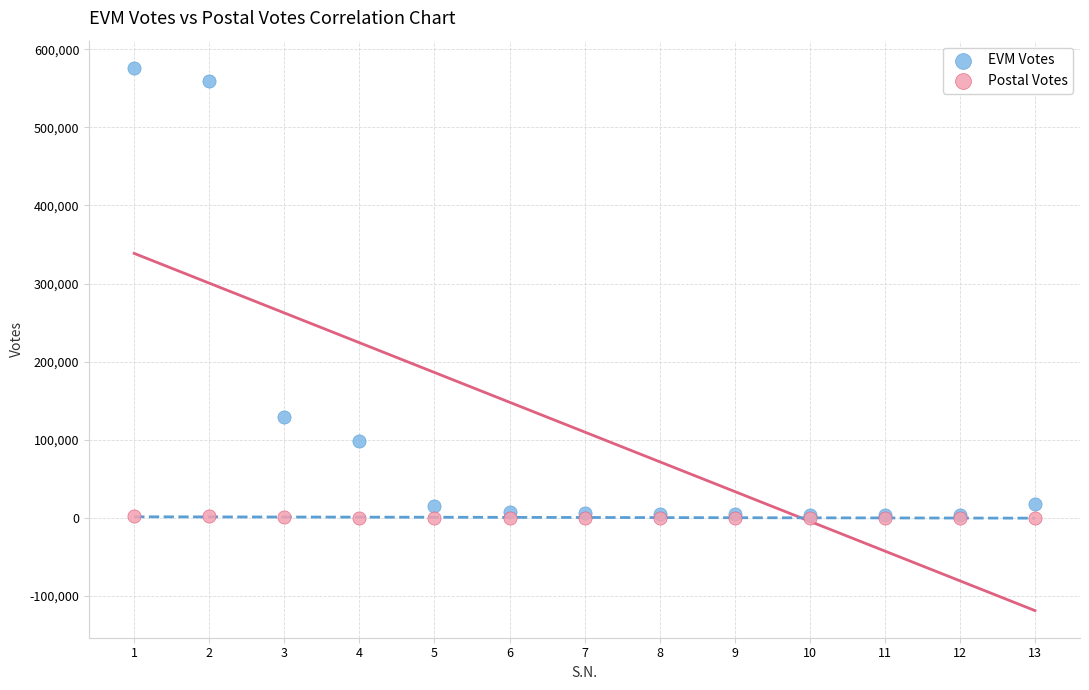

Across all series, what Y value is closest to 288125?

128565